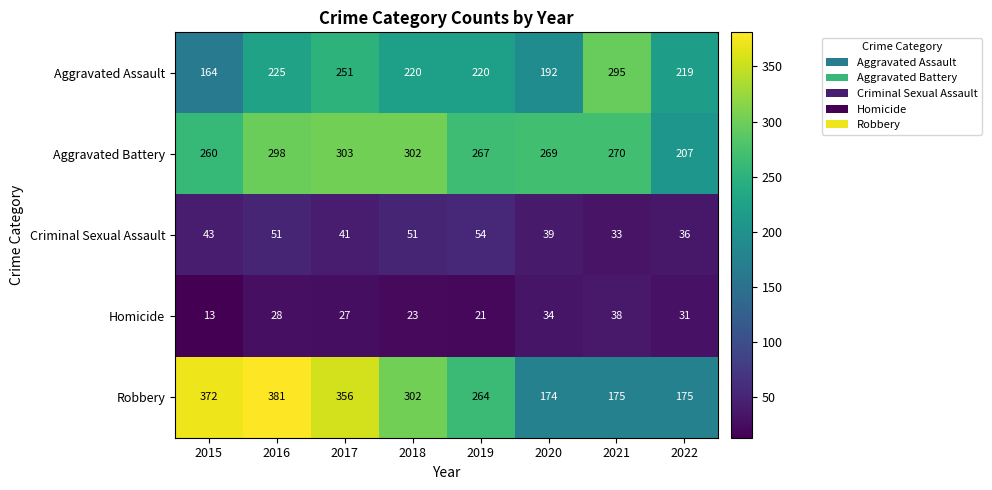

What is the total value across all series at 2021?

811